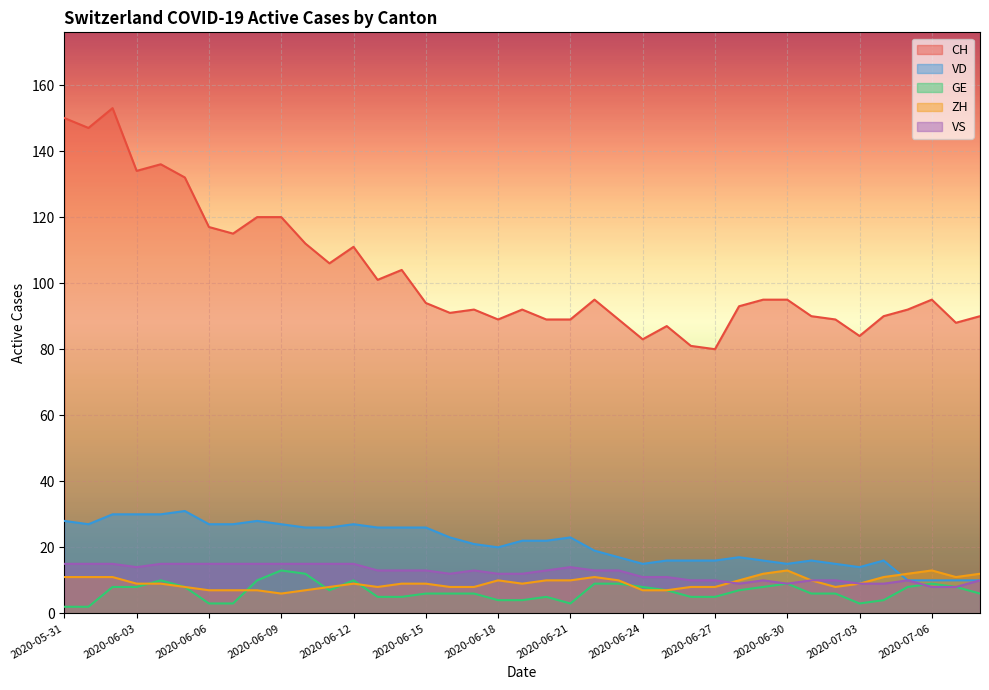

What position from the left is 2020-07-07?

38